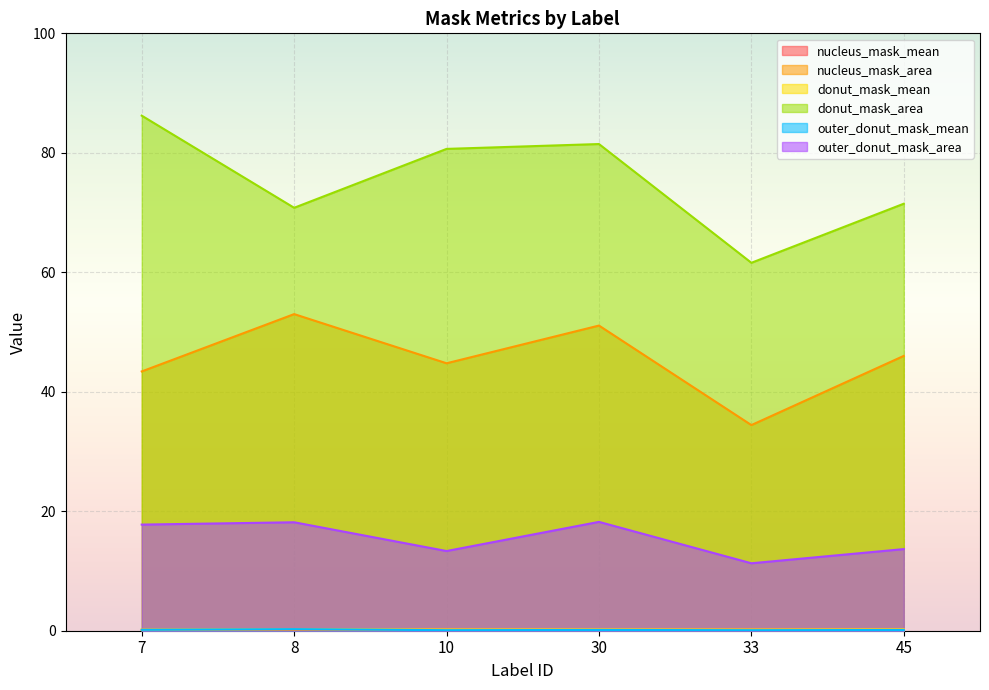

Rank the series by their maximum value, from highest to lowest.

donut_mask_area, nucleus_mask_area, outer_donut_mask_area, outer_donut_mask_mean, donut_mask_mean, nucleus_mask_mean